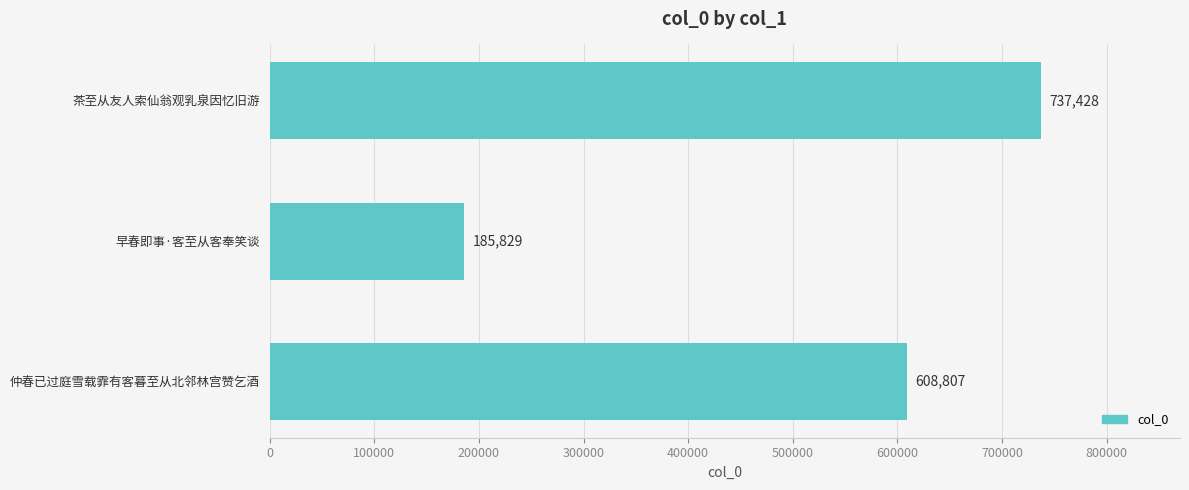

How many series are shown in this chart?

1